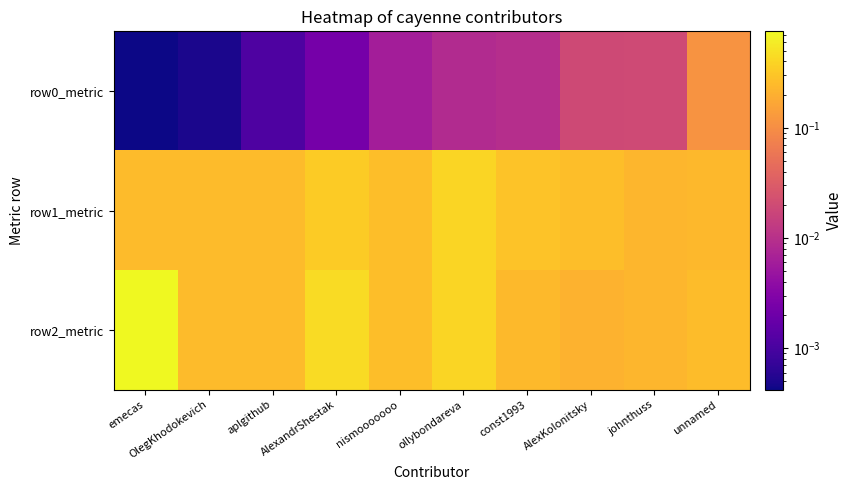

At how many categories does at least one series exceed 0?

10